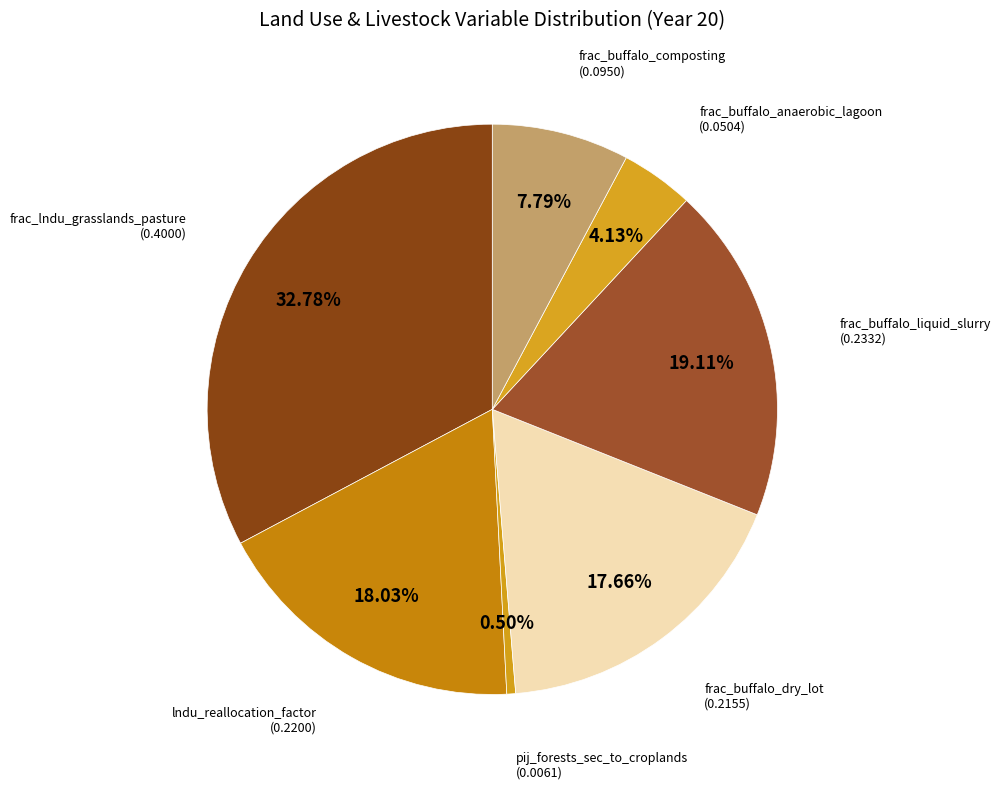

Combined, do frac_lndu_grasslands_pasture and frac_buffalo_liquid_slurry account for over 50%?

Yes